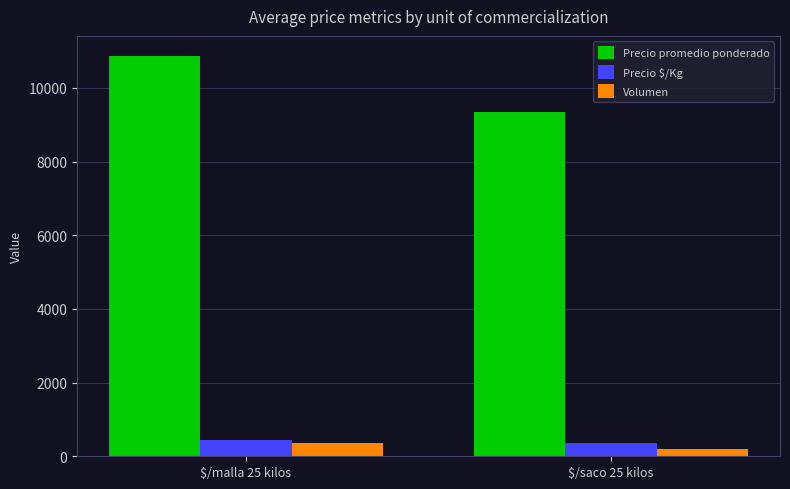

How many values in the Precio promedio ponderado series are below 10868?

1